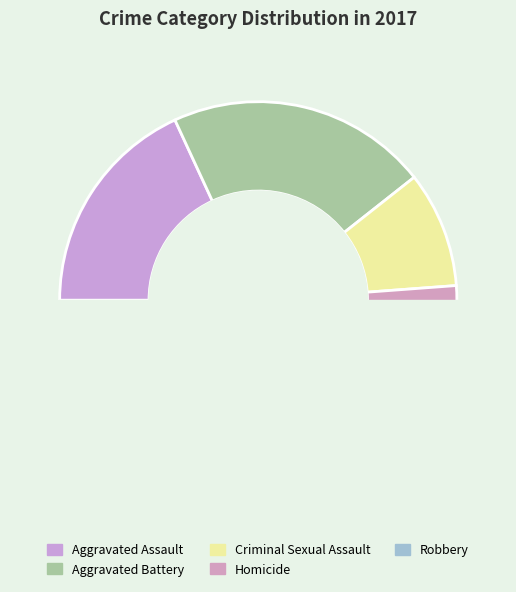

Is there a majority slice in this chart?

No